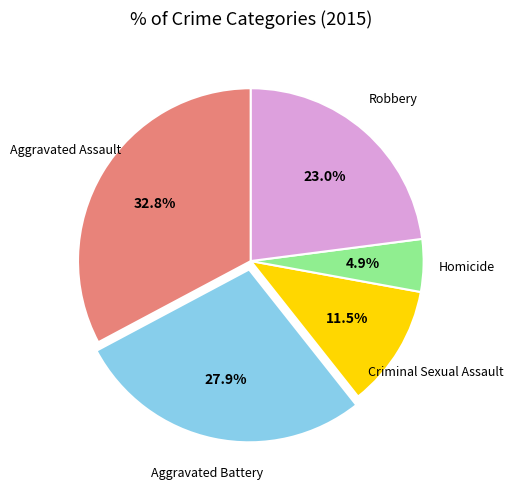

Is there any slice that represents more than half of the pie?

No